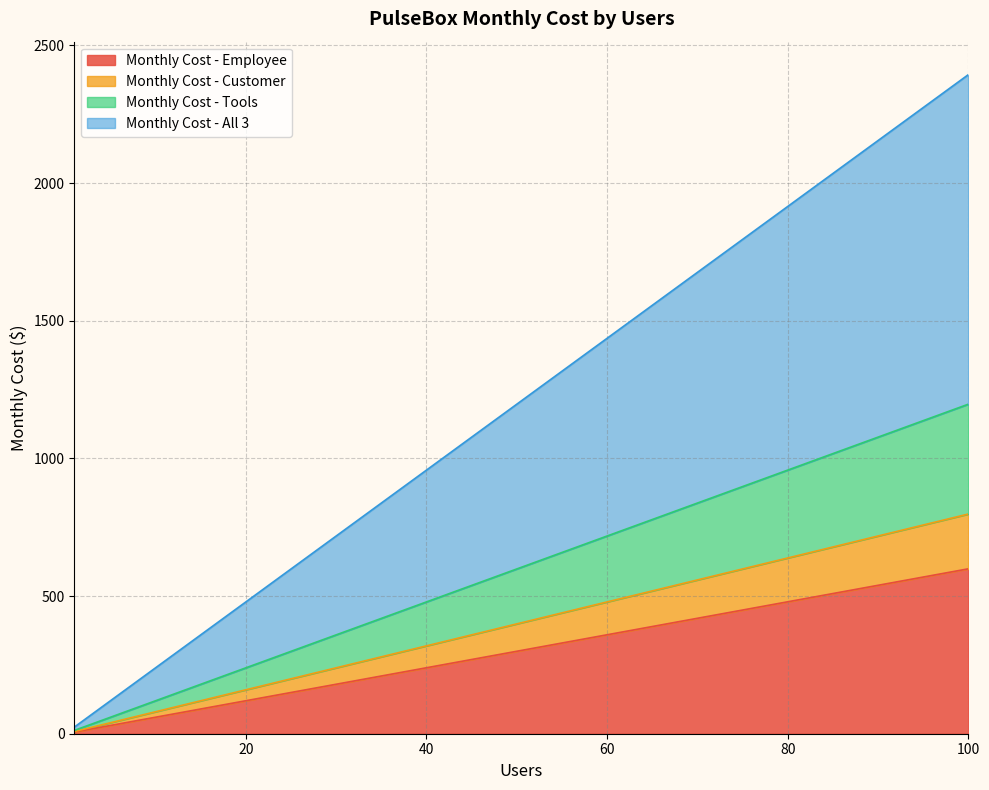

Where does the Monthly Cost - Employee series first go above 59?

10